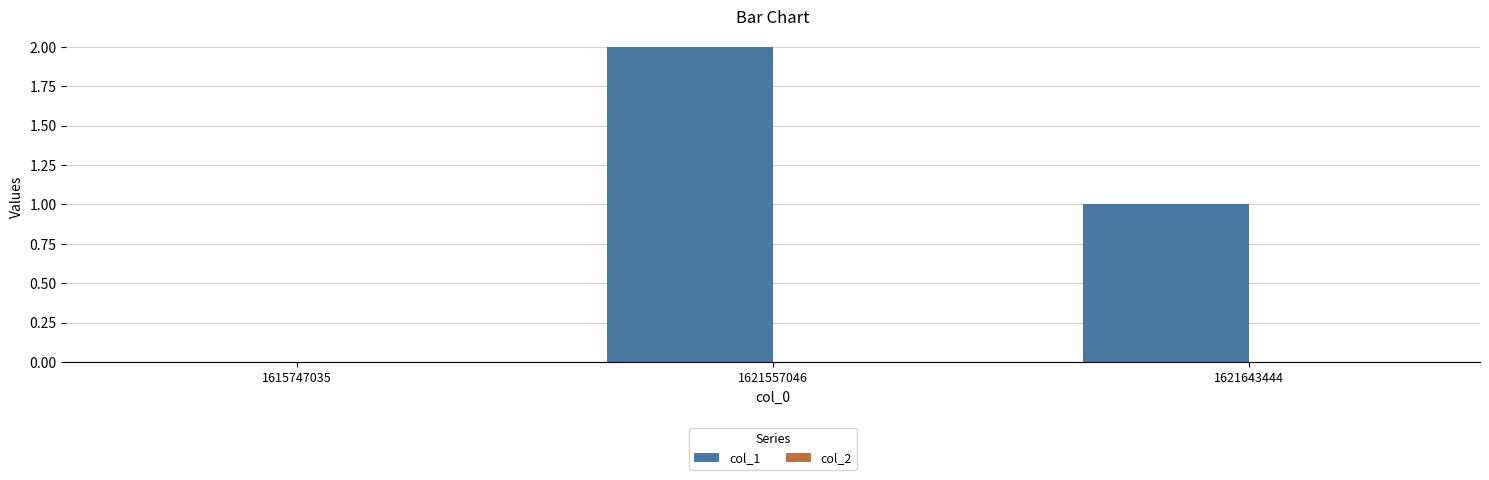

Reading left to right, list all the values displayed in this chart.

1615747035=0	1621557046=2	1621643444=1